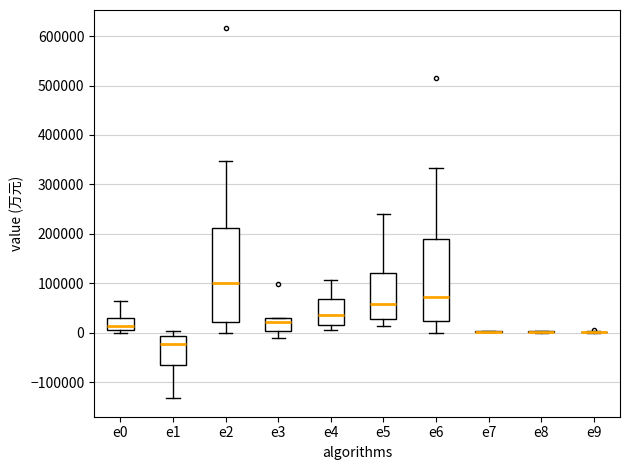

Reading left to right, transcribe this box plot: for each box, give where its median line is, the range the box spans, and where its two whiskers end, as read against the y-axis. The values are not printed on the chart, so give them approximately, as read against the axis.

e0: median 10000 (just above the box's lower edge), box 10000 to 30000, whiskers 0 to 60000
e1: median -20000, box -70000 to -10000, whiskers -130000 to 0
e2: median 100000, box 20000 to 210000, whiskers 0 to 350000
e3: median 20000, box 0 to 30000, whiskers -10000 to 30000
e4: median 40000, box 20000 to 70000, whiskers 10000 to 110000
e5: median 60000, box 30000 to 120000, whiskers 10000 to 240000
e6: median 70000, box 20000 to 190000, whiskers 0 to 330000
e7: box collapsed to a line at 0, whiskers 0 to 0
e8: box collapsed to a line at 0, whiskers 0 to 0
e9: box collapsed to a line at 0, whiskers 0 to 0